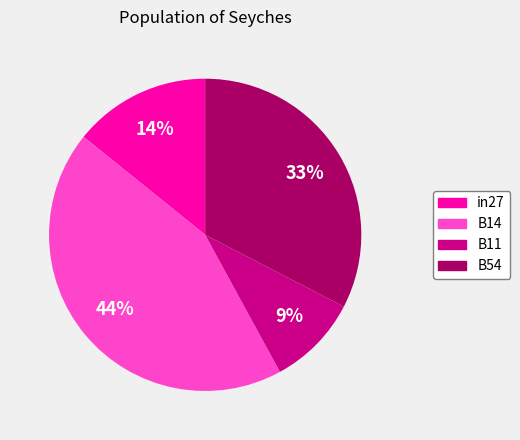

Does any single category account for the majority?

No